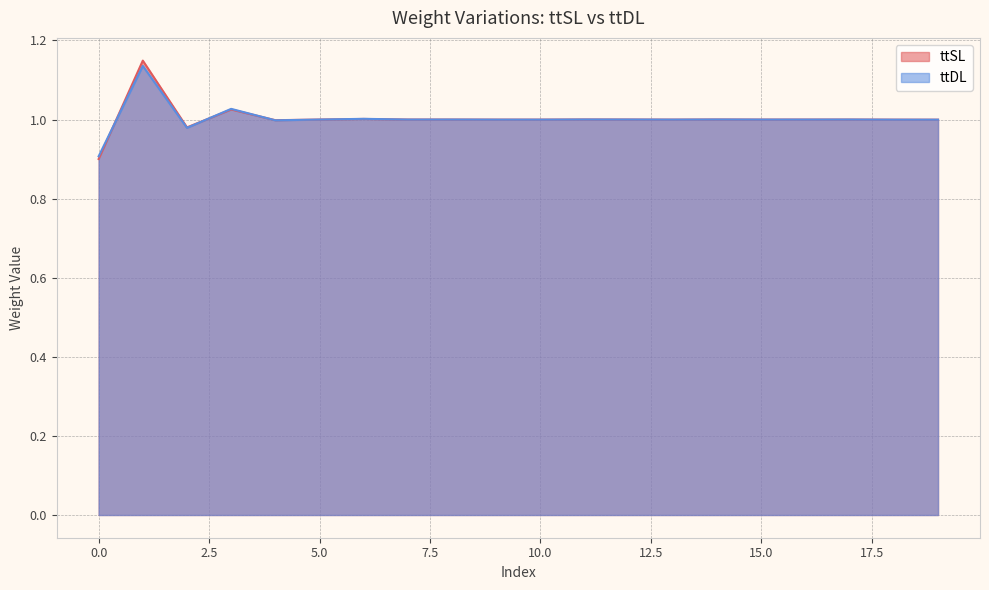

Where is ttSL nearest to the value 1?

5